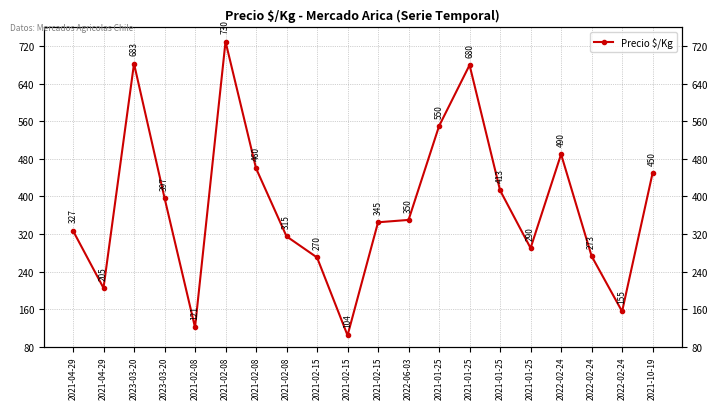

Where is the first local maximum?

2023-03-20